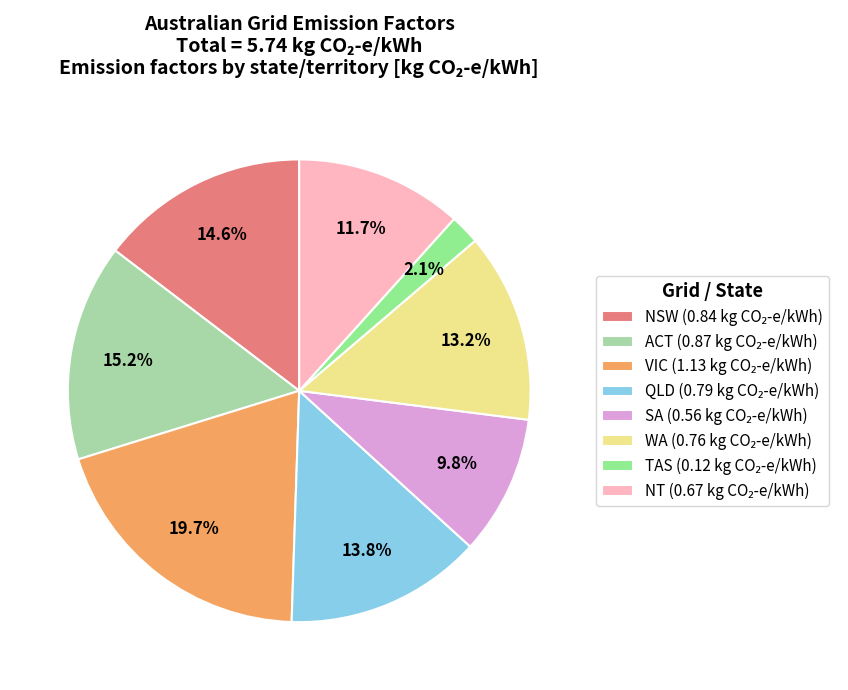

To the nearest percent, what portion does WA represent?

13%